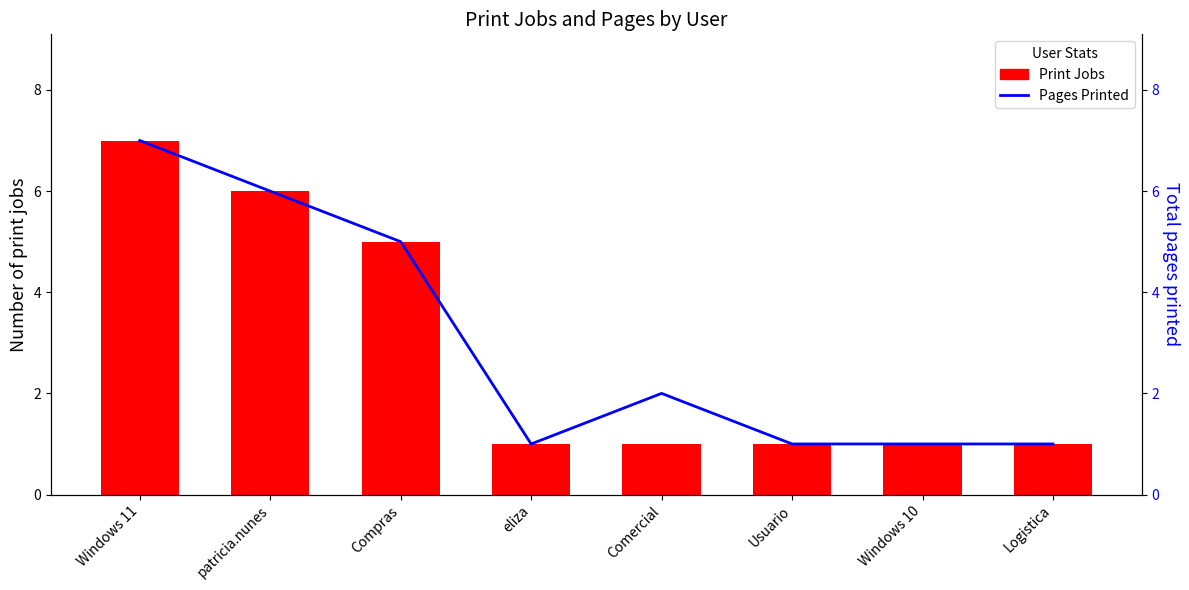

The value of Print Jobs at Compras is 7. True or false?

False